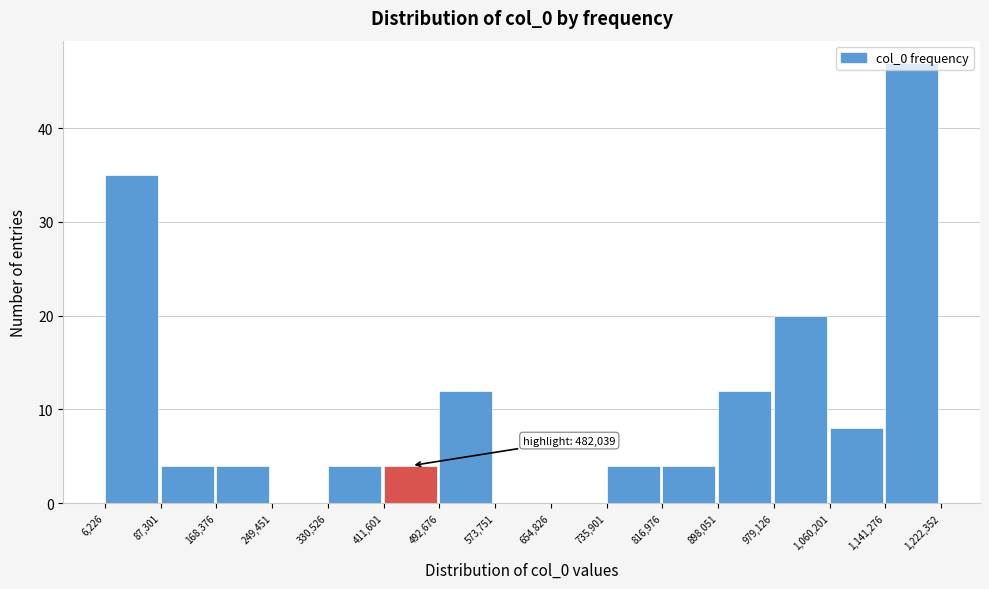

Over which range of the x-axis is the bar tallest?

1,141,276 to 1,222,352